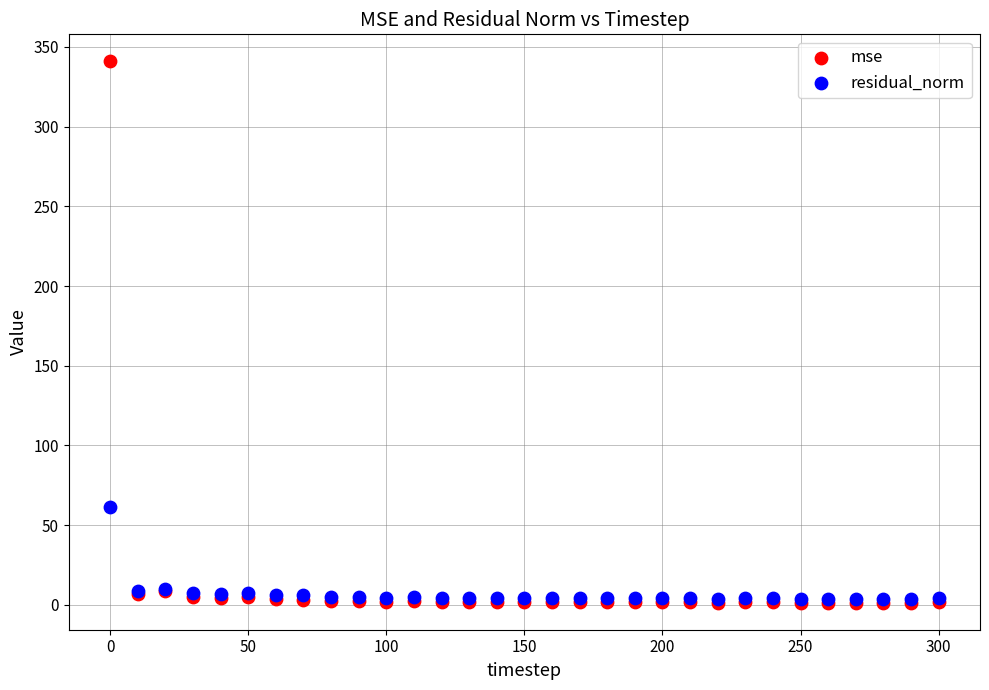

Across all series, what Y value is closest to 171?

61.2